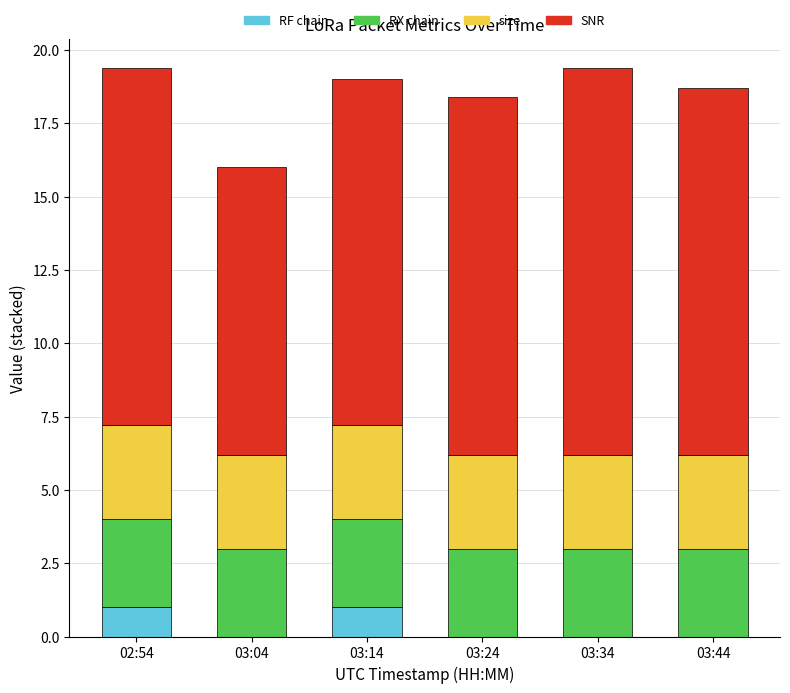

Reading left to right, list the values for the RF chain series.

02:54=1.0	03:04=0.0	03:14=1.0	03:24=0.0	03:34=0.0	03:44=0.0